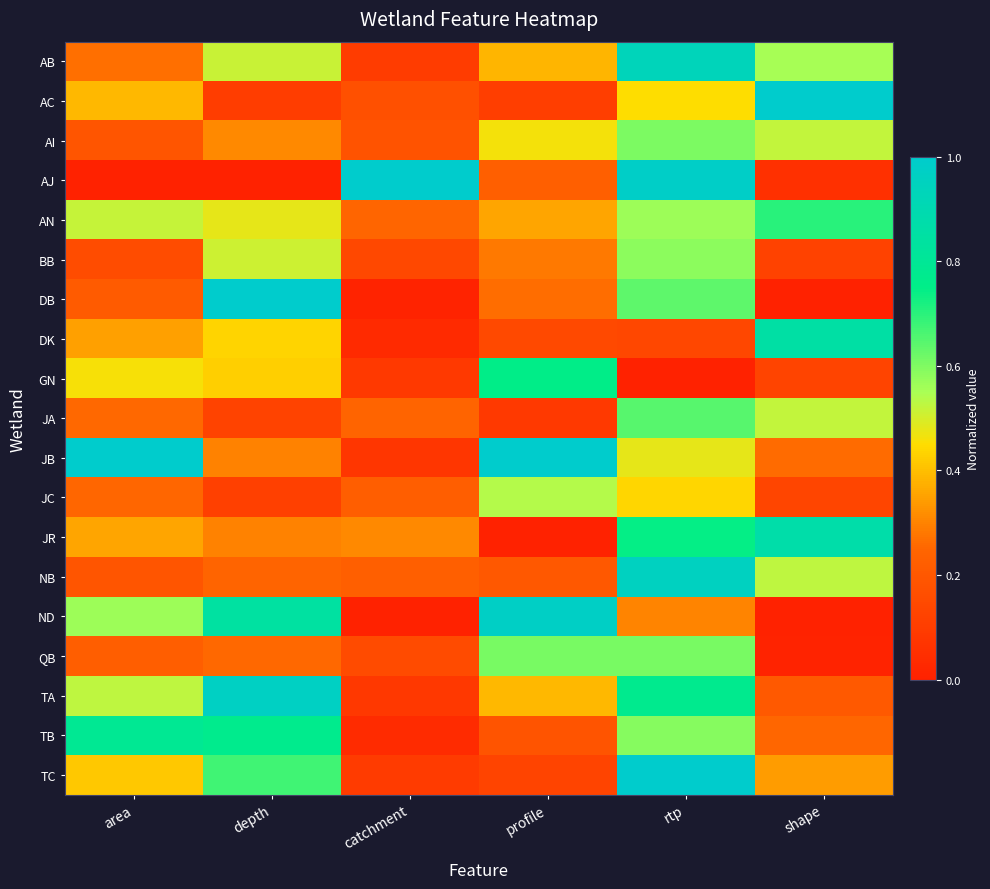

Between area and depth, which series saw the biggest shift?

DB